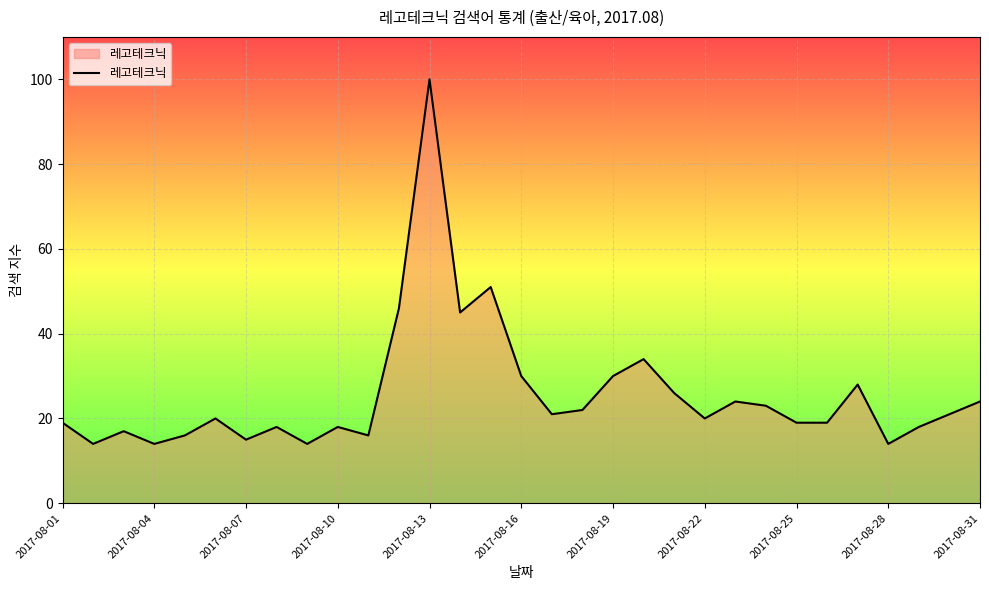

What is the greatest value displayed?

100